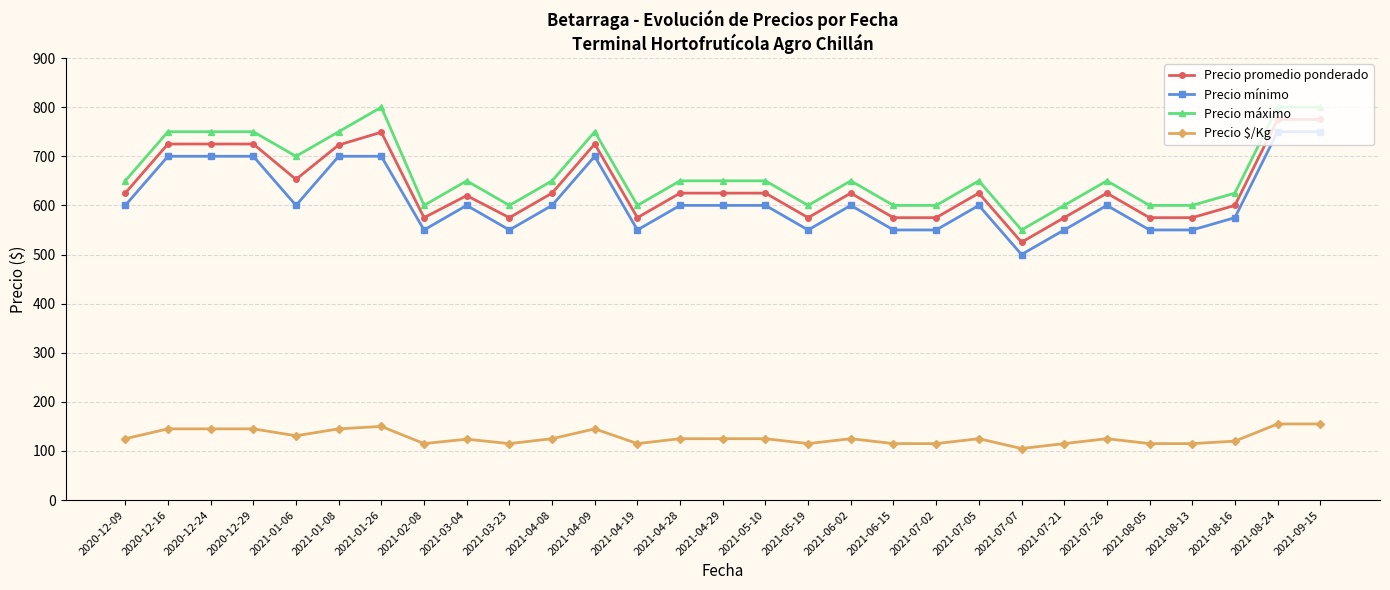

The value of Precio máximo at 2021-01-08 is 750. True or false?

True